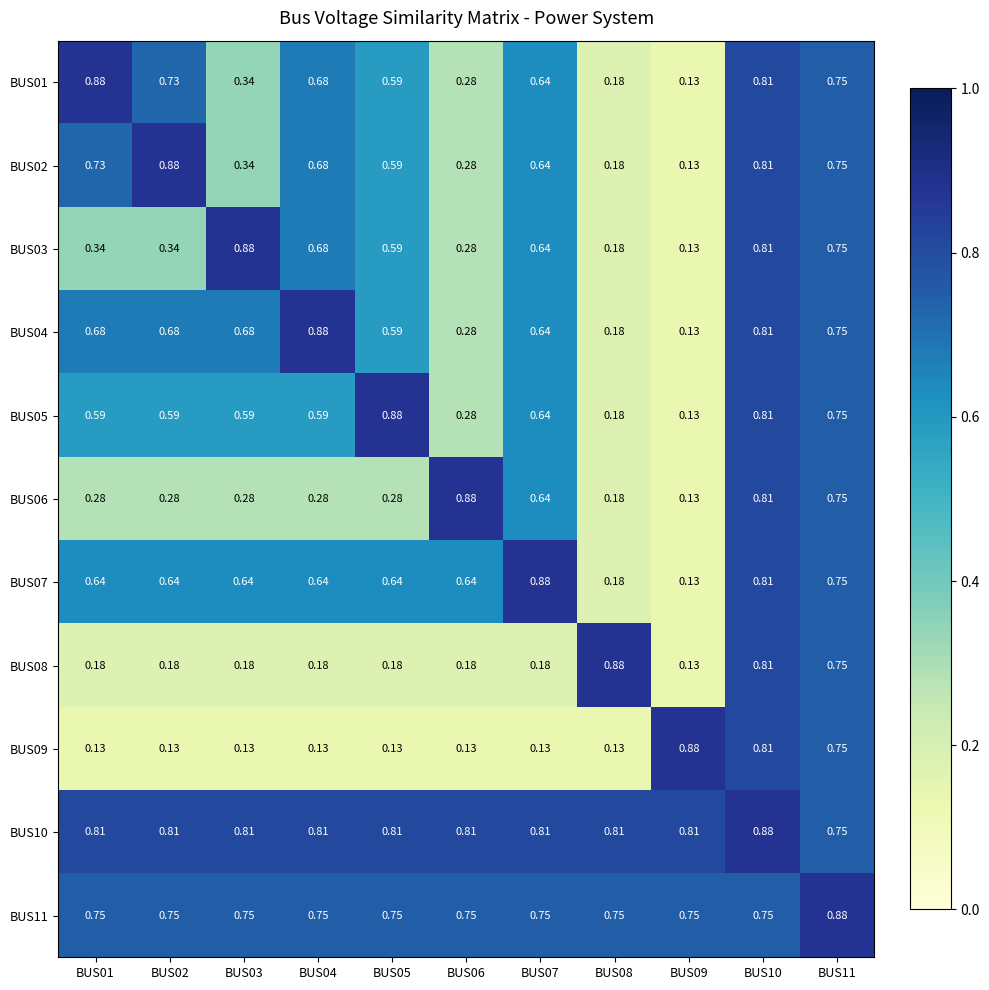

Is the value of BUS04 at BUS07 greater than the value of BUS03 at BUS06?

Yes